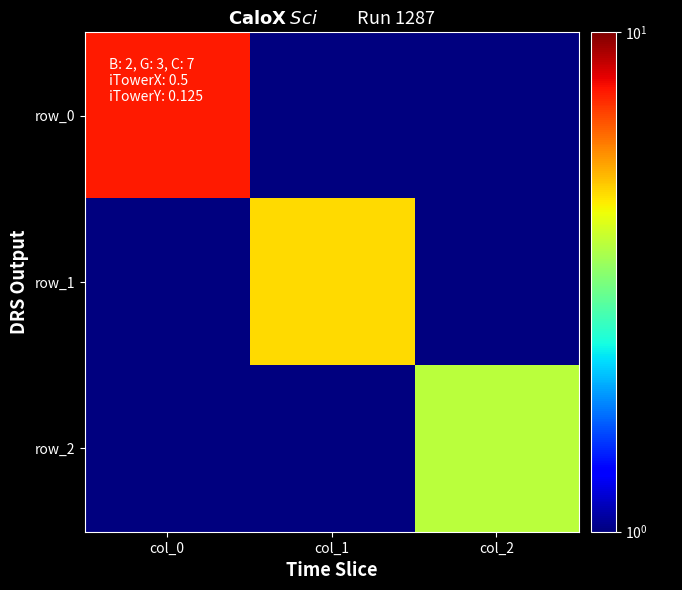

What is the total value across all series at col_1?

4.8